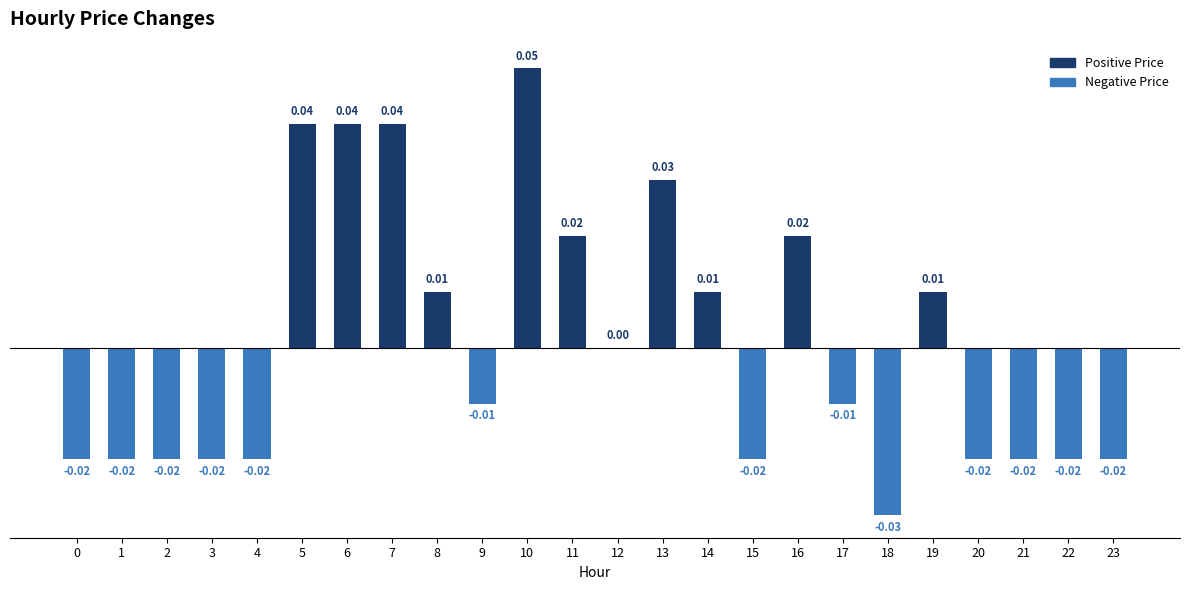

Where does the data first go above 0?

5